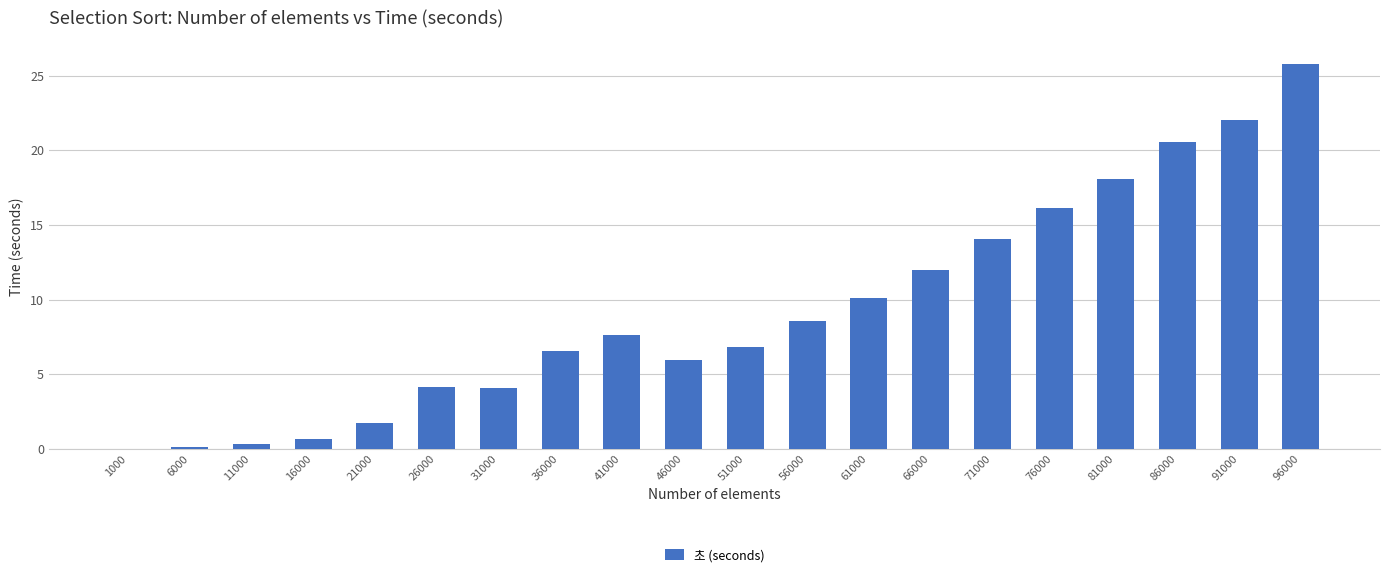

What is the sum of all values?

185.3